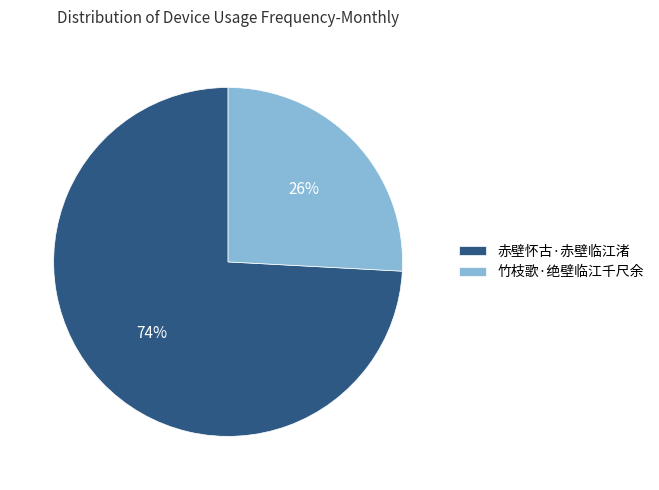

The 竹枝歌·绝壁临江千尺余 slice represents 26% of the pie. True or false?

True